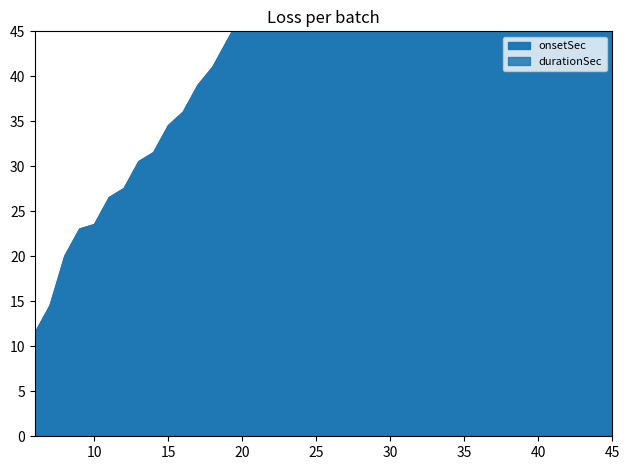

The durationSec series shows 1.0 at 35. True or false?

False